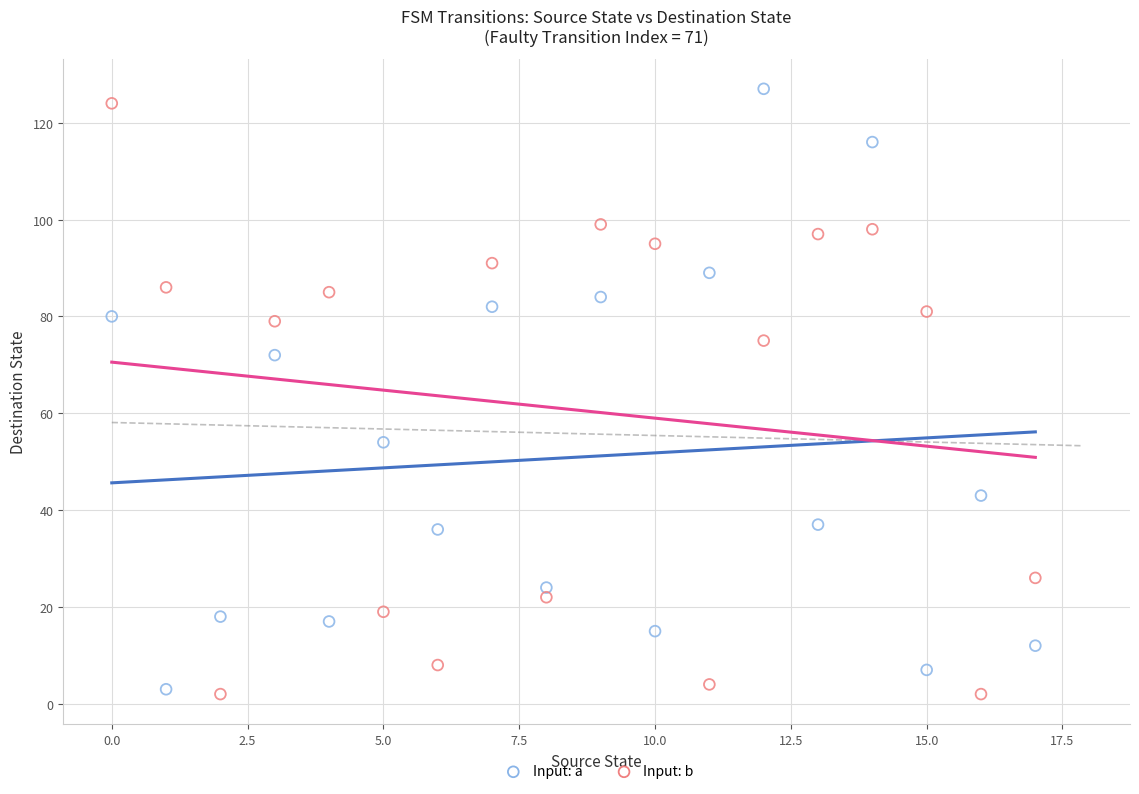

Which series has the largest Y range (max minus min)?

Input: a